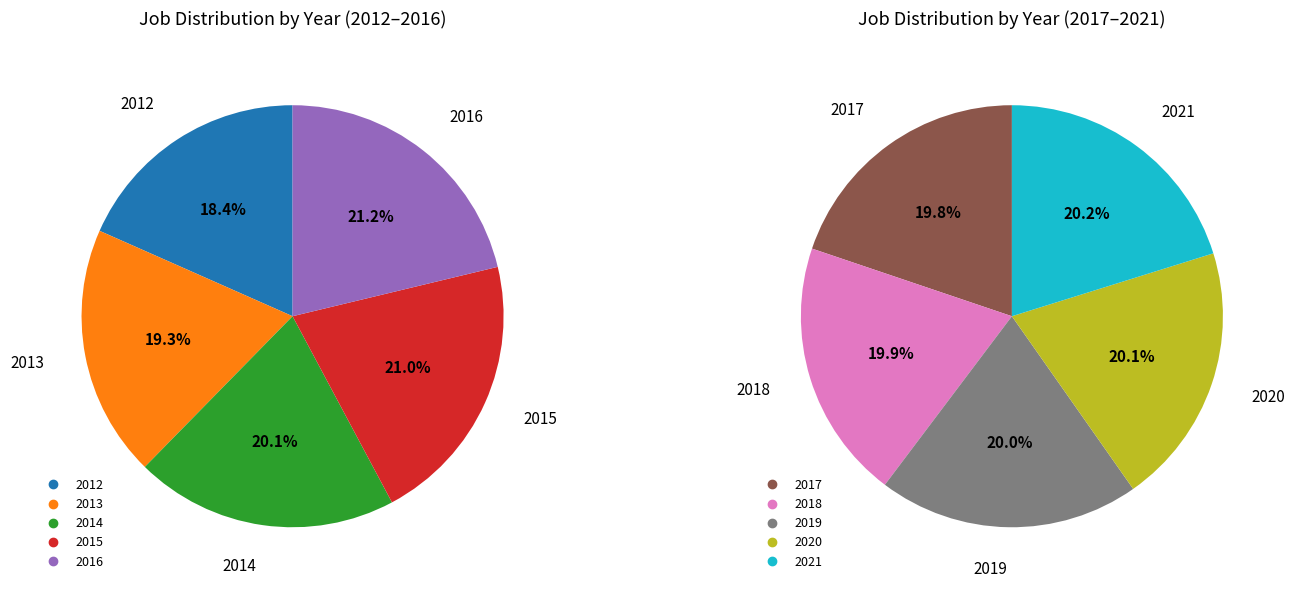

The 2019 slice represents 19% of the pie. True or false?

False